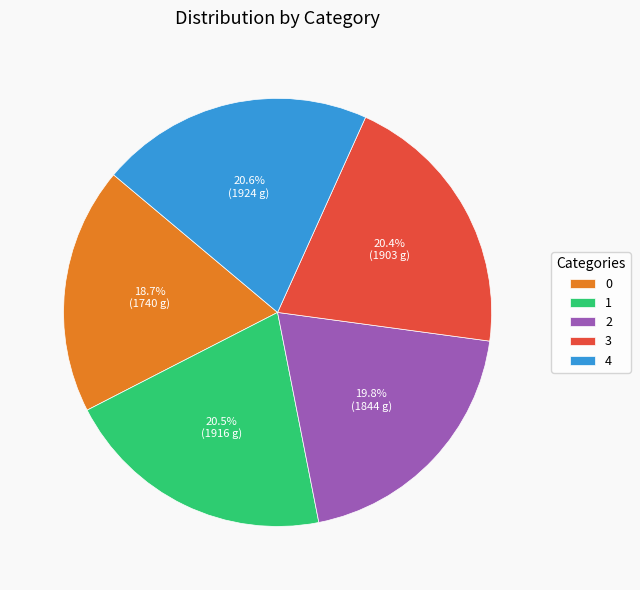

To the nearest percent, what is the average slice percentage?

20%